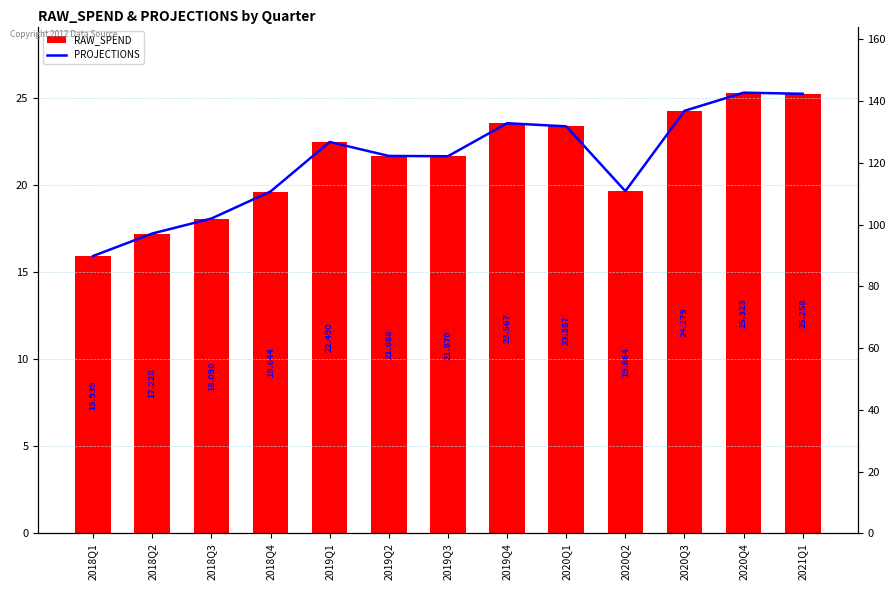

What is the value of the PROJECTIONS bar at the 12th from the left?

142.7